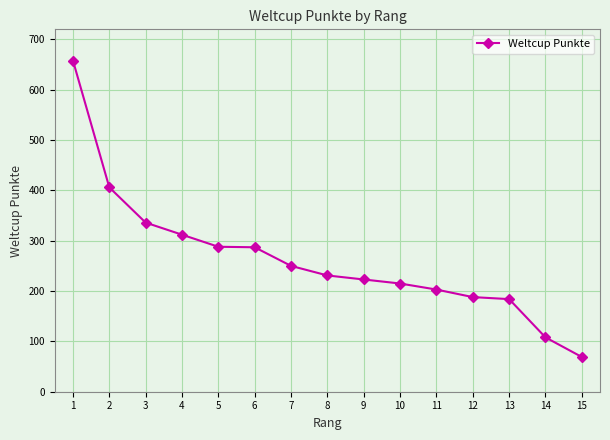

What is the difference between the second highest and second lowest values?

298